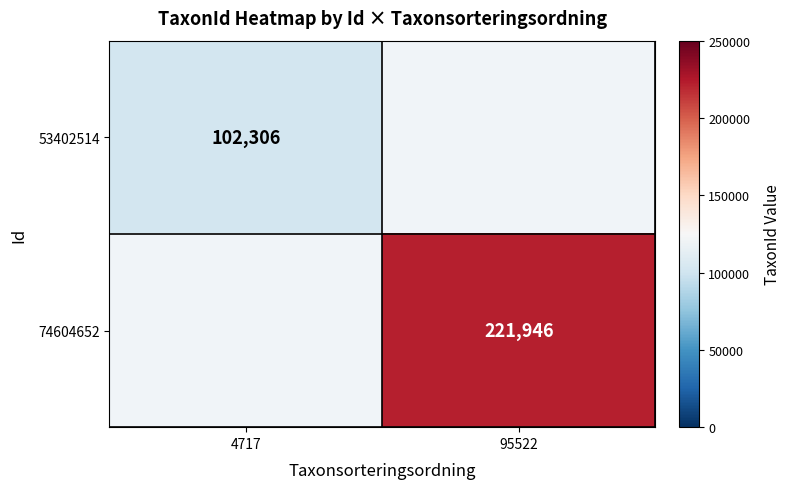

At how many categories does at least one series exceed 105838?

1